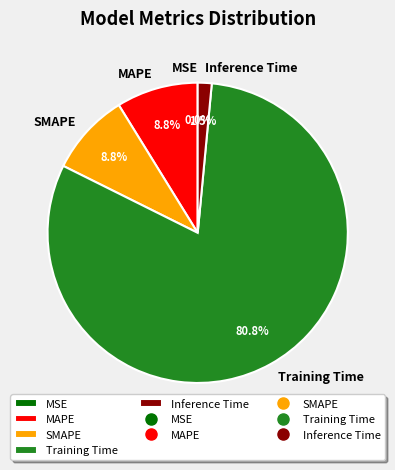

Which category accounts for the majority?

Training Time